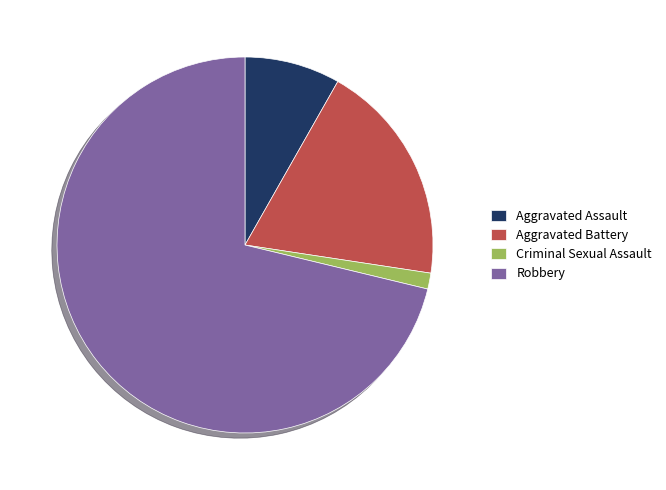

What is the ratio of the value at Aggravated Assault to the value at Robbery?

0.1